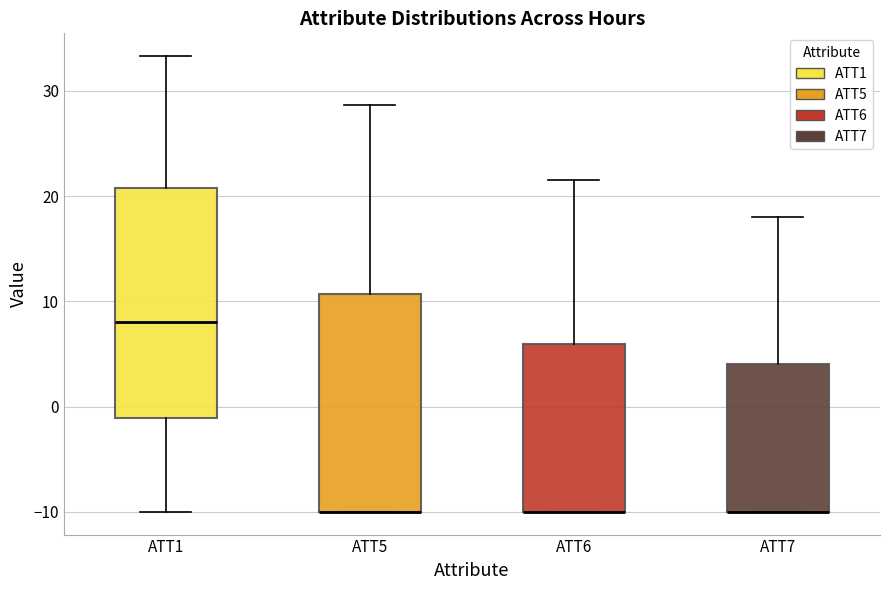

Reading left to right, transcribe this box plot: for each box, give where its median line is, the range the box spans, and where its two whiskers end, as read against the y-axis. The values are not printed on the chart, so give them approximately, as read against the axis.

ATT1: median 8, box -1 to 21, whiskers -10 to 33
ATT5: median -10 (drawn on the box's lower edge), box -10 to 11, whiskers -10 to 29
ATT6: median -10 (drawn on the box's lower edge), box -10 to 6, whiskers -10 to 22
ATT7: median -10 (drawn on the box's lower edge), box -10 to 4, whiskers -10 to 18